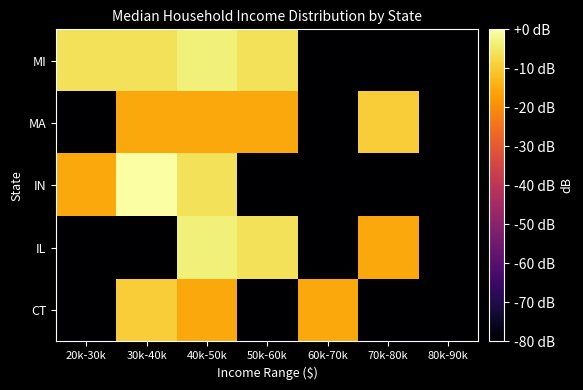

Reading left to right, transcribe all the data shown in this chart.

CT: 20k-30k=-80.0	30k-40k=-9.5	40k-50k=-15.6	50k-60k=-80.0	60k-70k=-15.6	70k-80k=-80.0	80k-90k=-80.0
IL: 20k-30k=-80.0	30k-40k=-80.0	40k-50k=-3.5	50k-60k=-6.0	60k-70k=-80.0	70k-80k=-15.6	80k-90k=-80.0
IN: 20k-30k=-15.6	30k-40k=0.0	40k-50k=-6.0	50k-60k=-80.0	60k-70k=-80.0	70k-80k=-80.0	80k-90k=-80.0
MA: 20k-30k=-80.0	30k-40k=-15.6	40k-50k=-15.6	50k-60k=-15.6	60k-70k=-80.0	70k-80k=-9.5	80k-90k=-80.0
MI: 20k-30k=-6.0	30k-40k=-6.0	40k-50k=-3.5	50k-60k=-6.0	60k-70k=-80.0	70k-80k=-80.0	80k-90k=-80.0